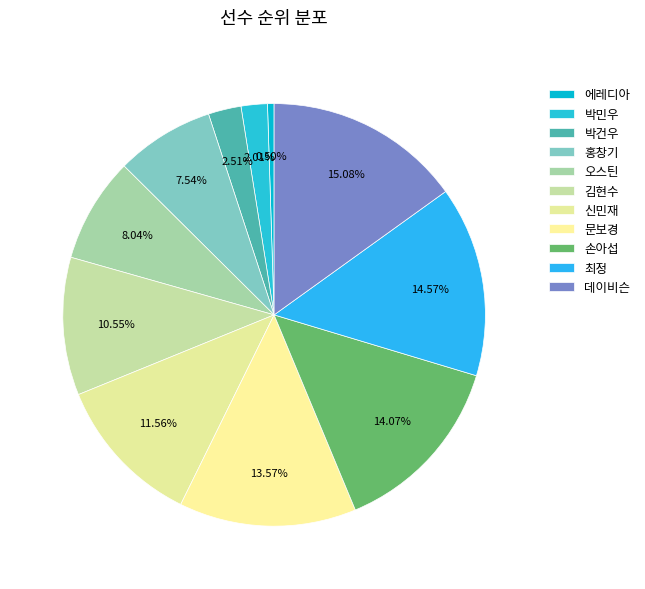

Count the number of slices in the pie.

11